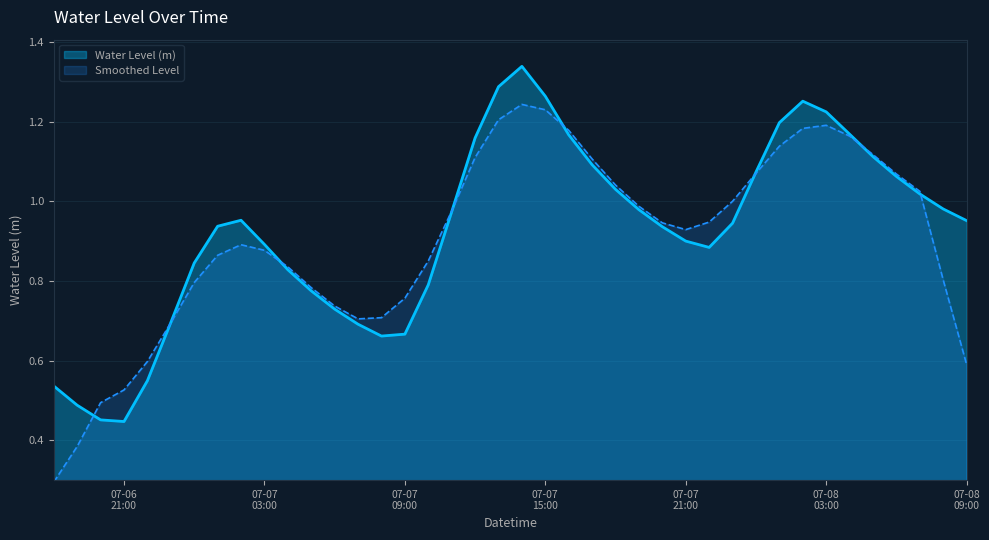

What is the minimum value shown in the chart?

0.3